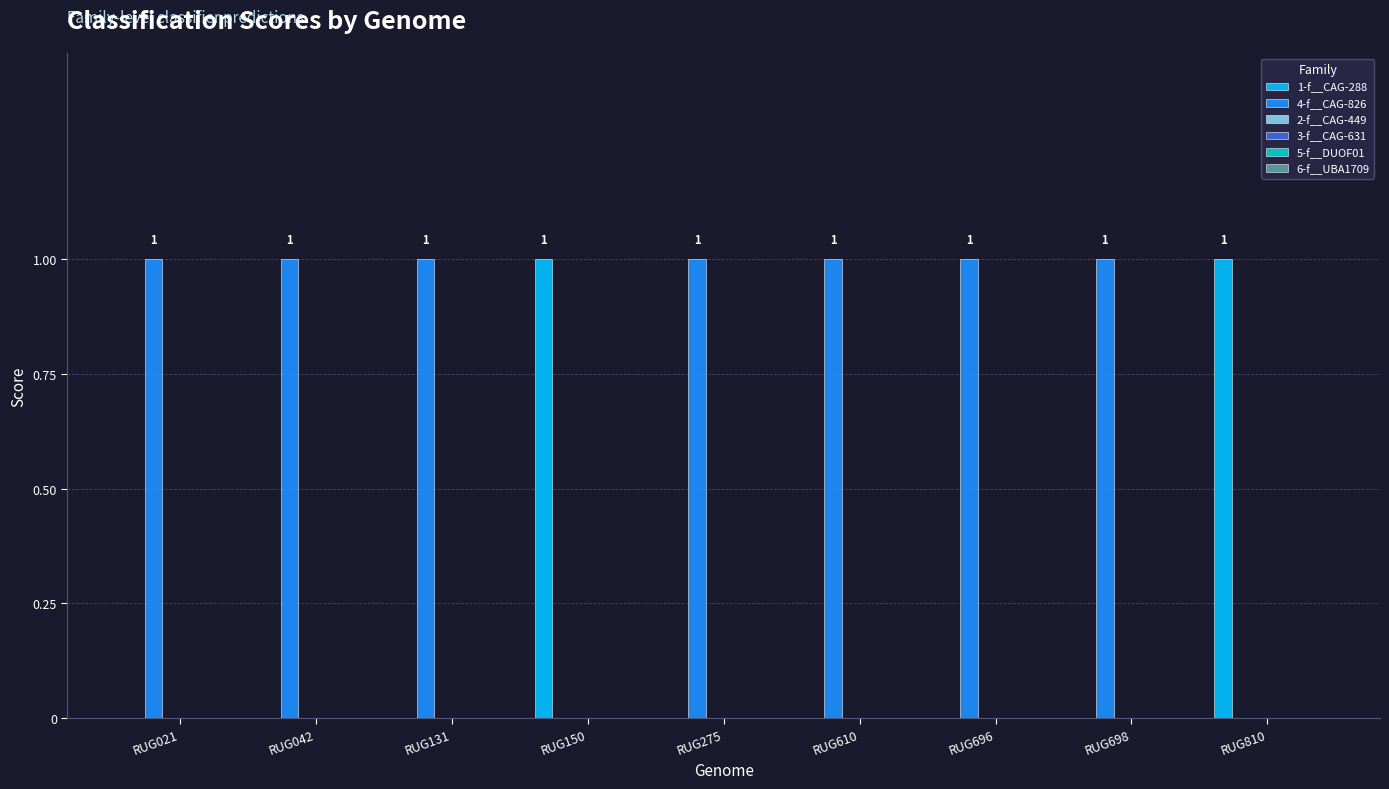

Are the bars horizontal?

No